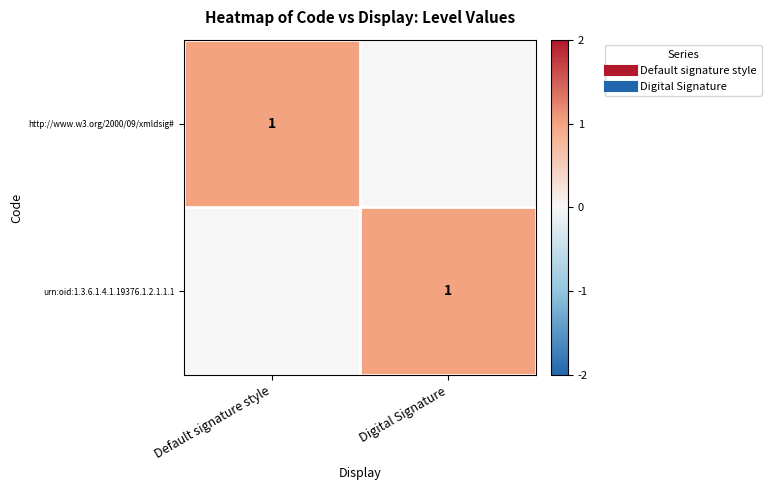

Which series has the largest total across all categories?

http://www.w3.org/2000/09/xmldsig#